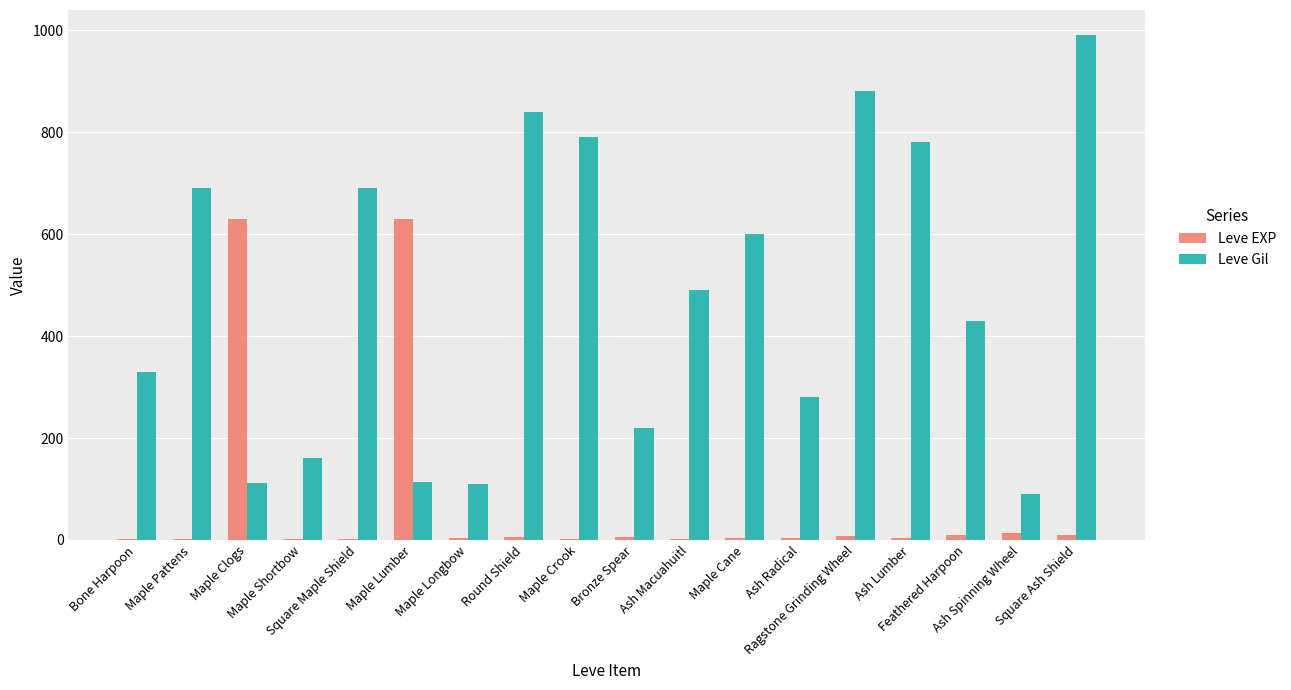

Is the value of Leve EXP at Ragstone Grinding Wheel greater than the value of Leve Gil at Maple Crook?

No